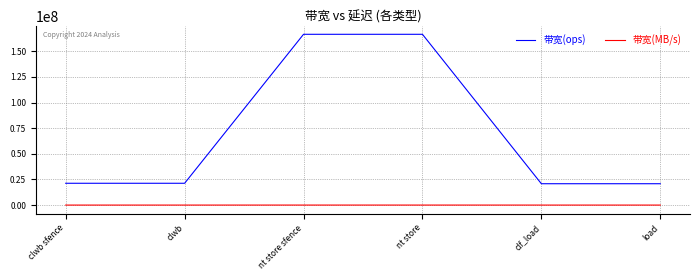

True or false: 带宽(ops) has more than 2 interior local peaks.

False